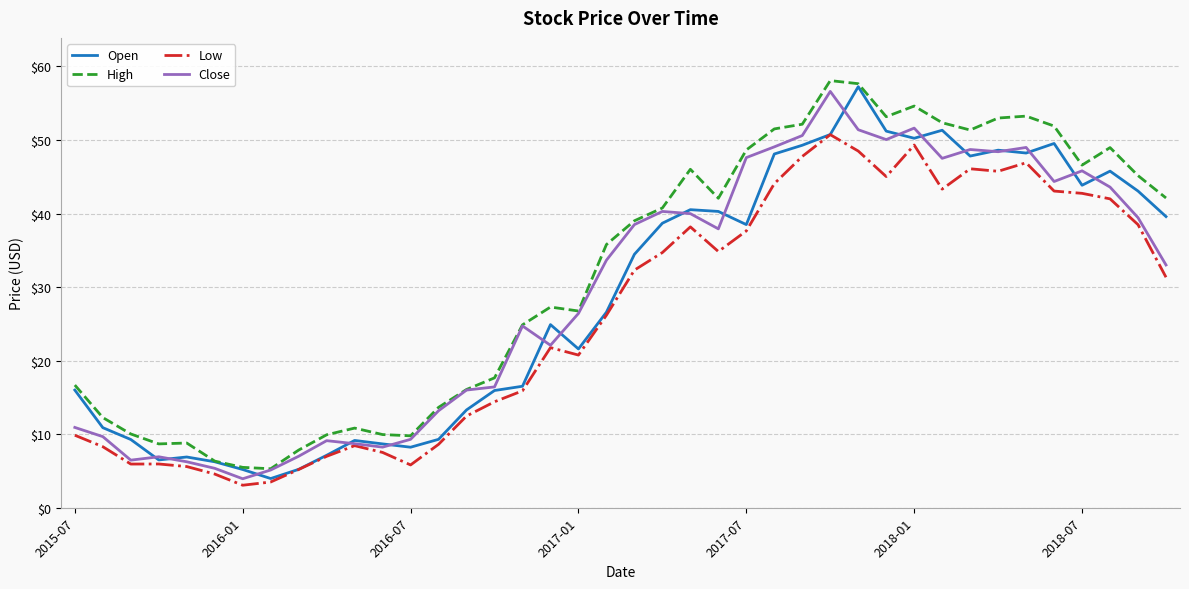

Which series has the largest total across all categories?

High